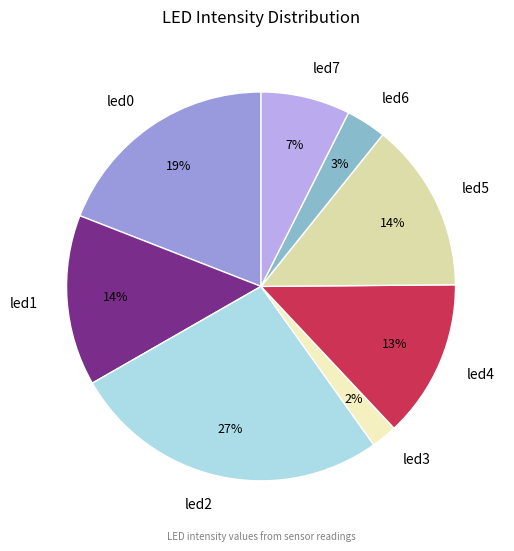

Is it true that led5 is 14% of the pie?

True